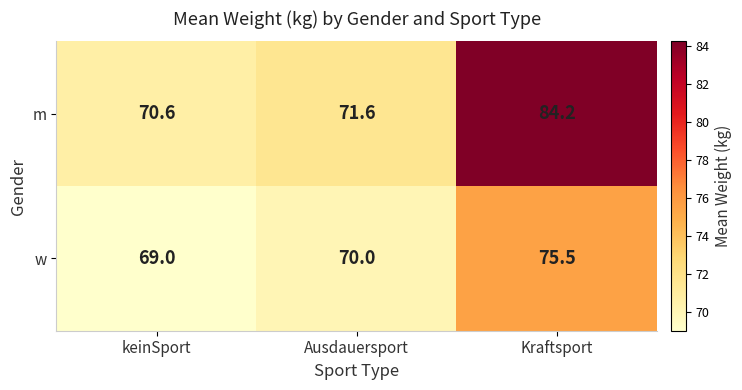

What is the total value across all series at keinSport?

139.6